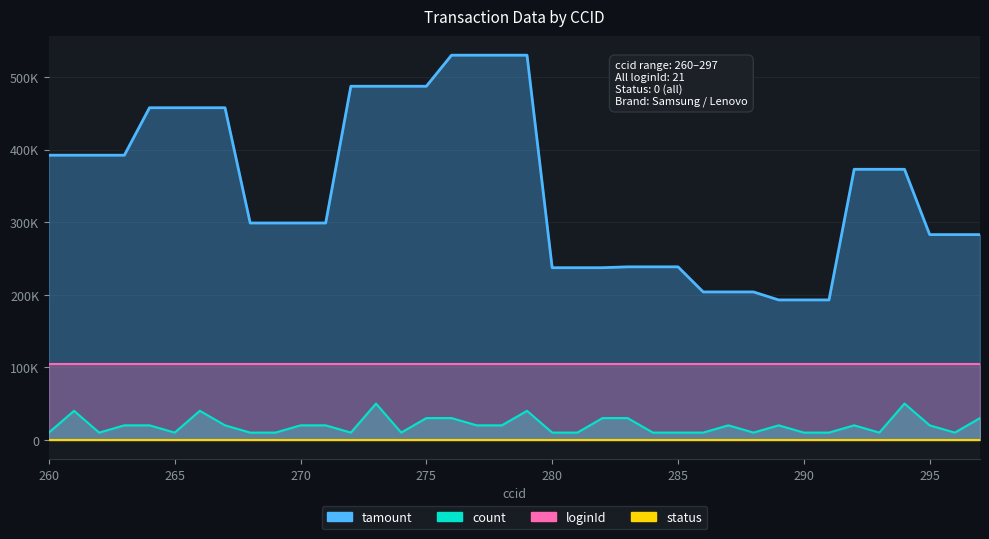

At which category does the chart reach its minimum across all series?

260